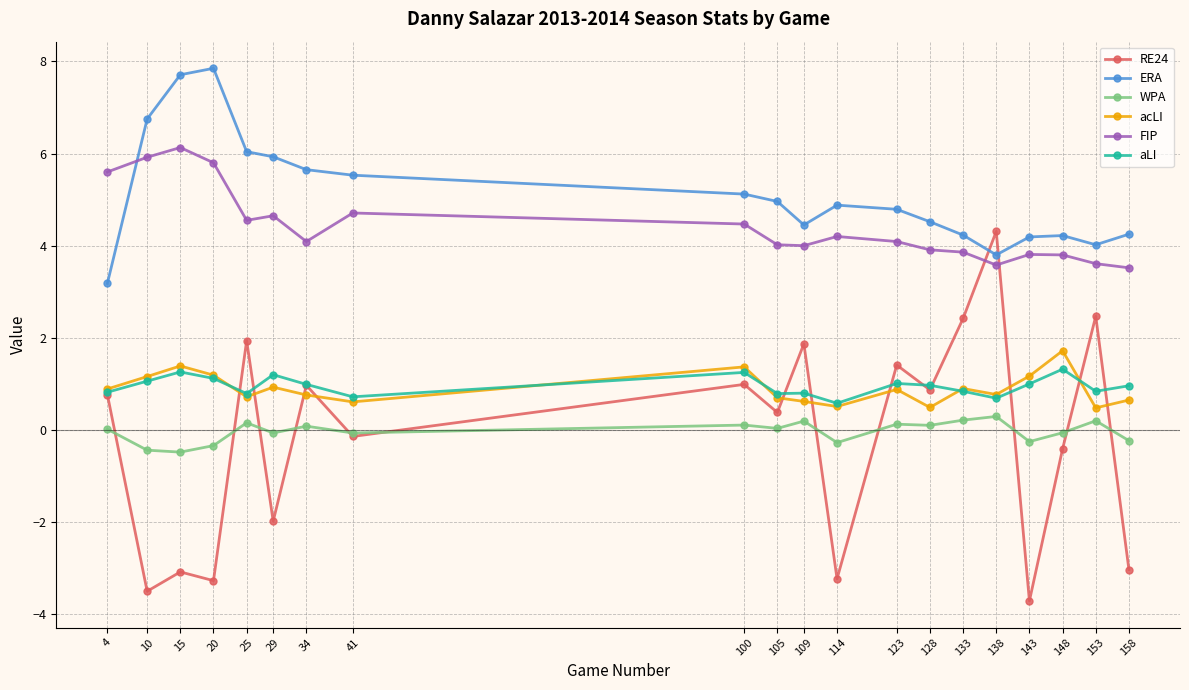

Which series has the widest spread of values?

RE24